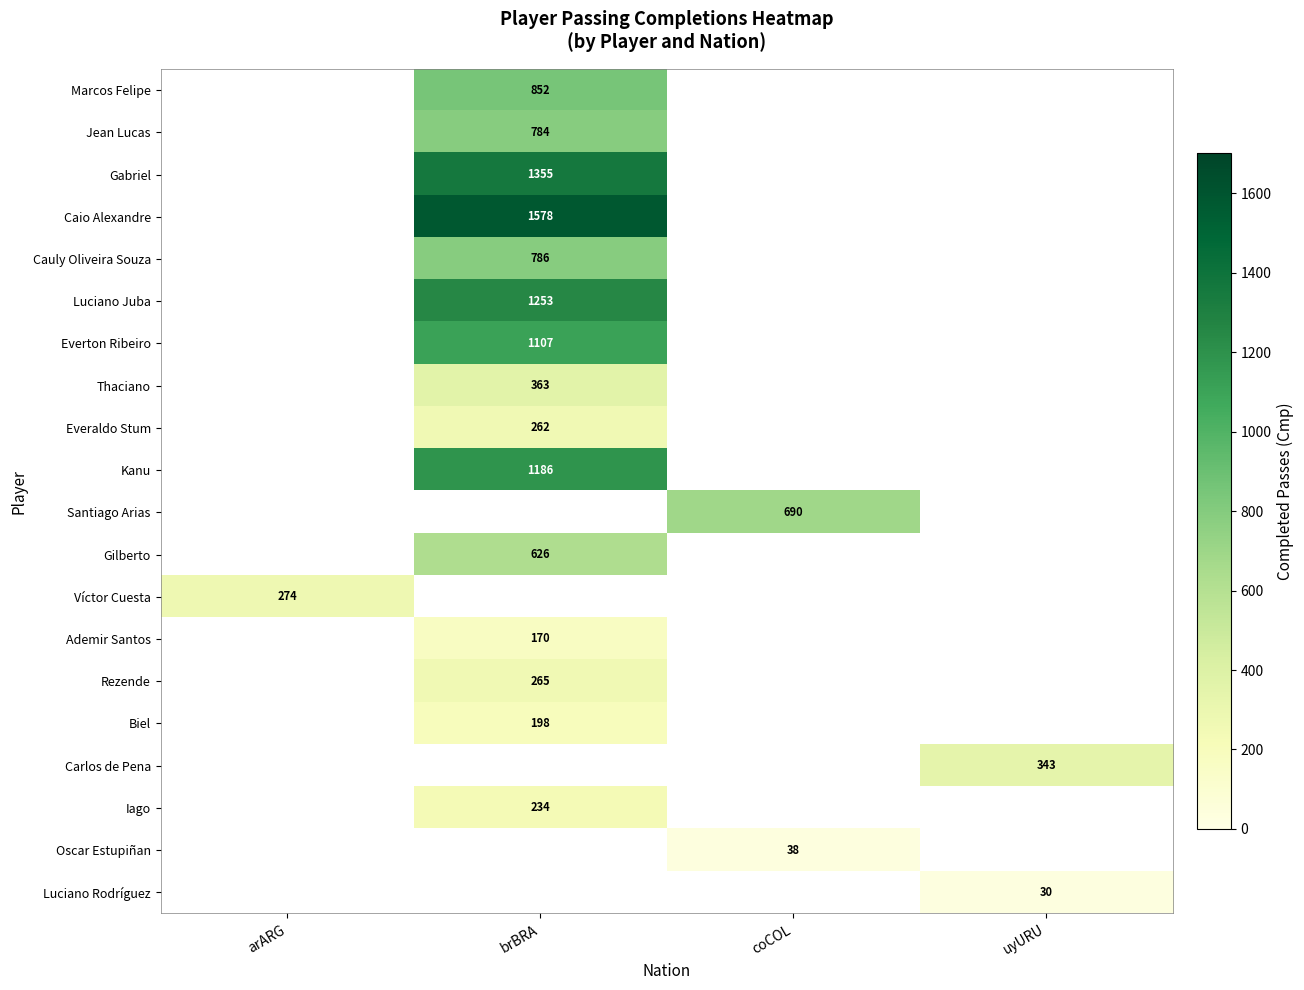

How many positive values does the row_0 series have?

1